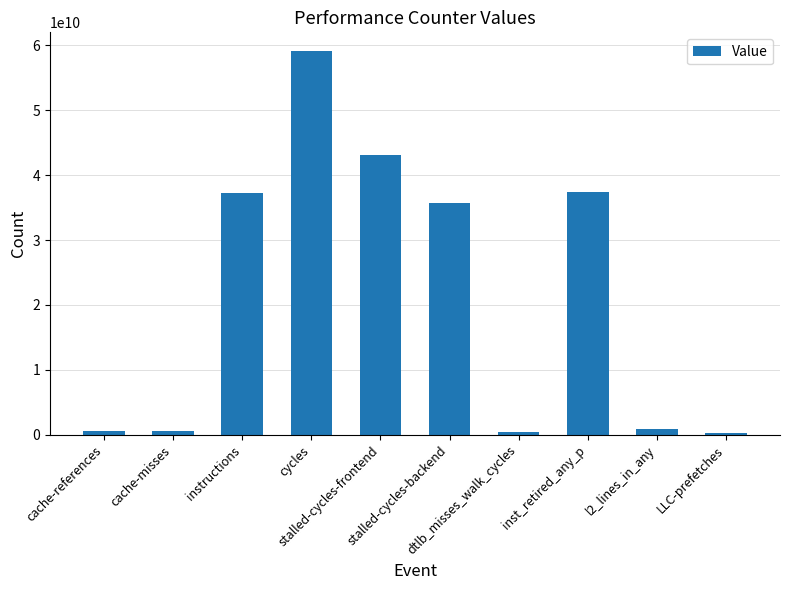

What is the minimum value shown in the chart?

261969610